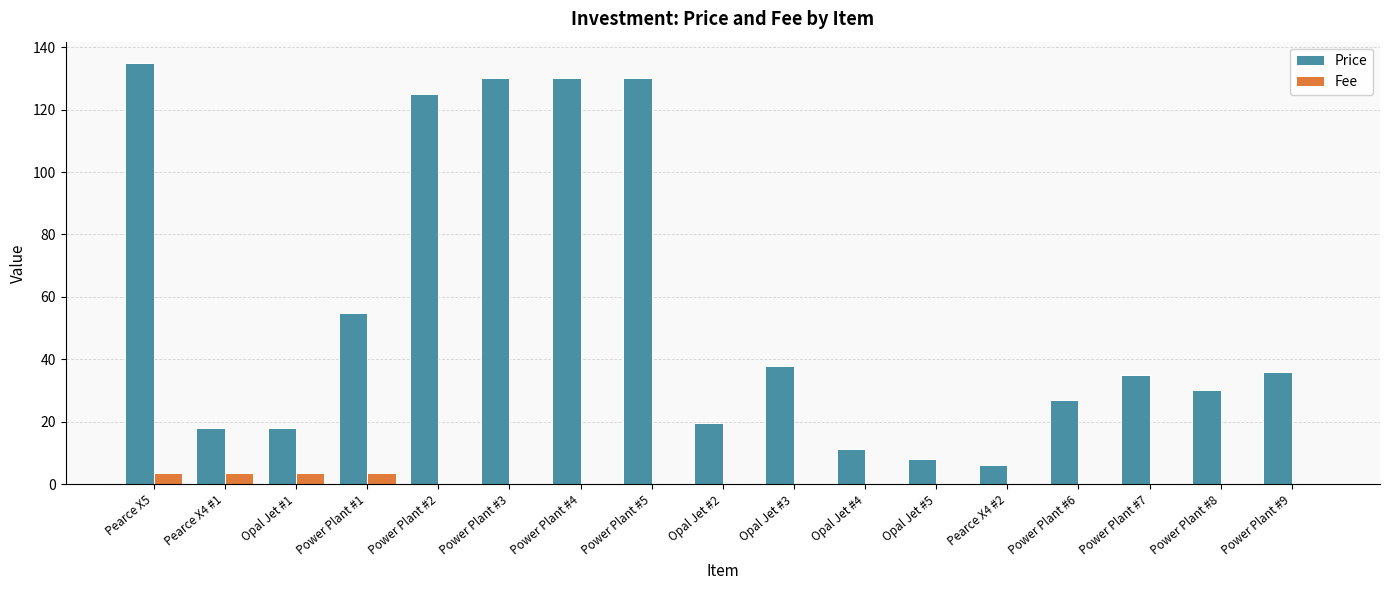

True or false: Fee has a value of 3.5 at Pearce X4 #1.

True